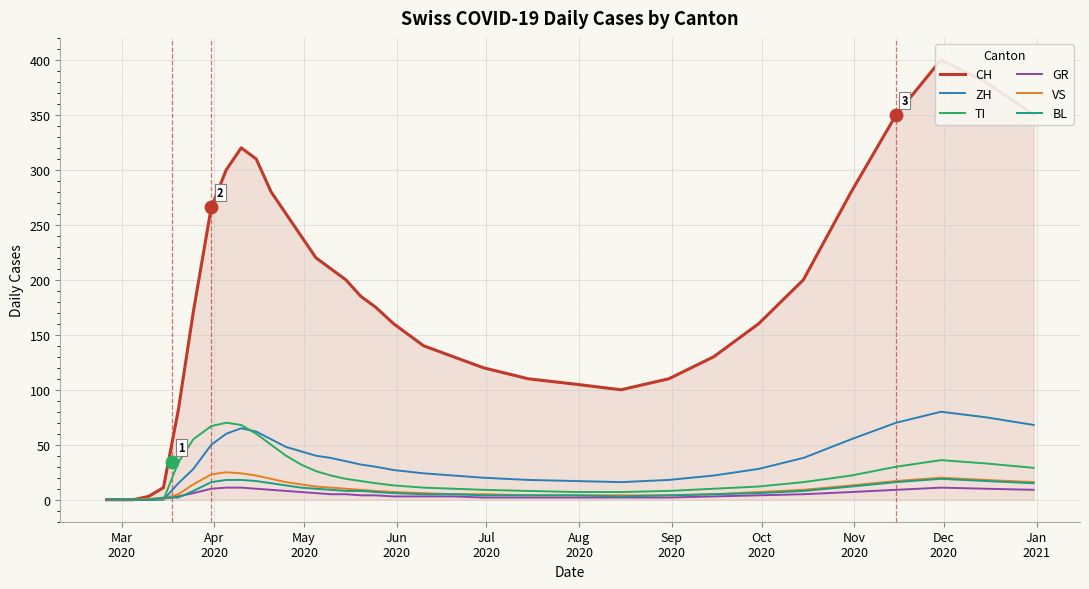

What is the maximum value for GR?

11